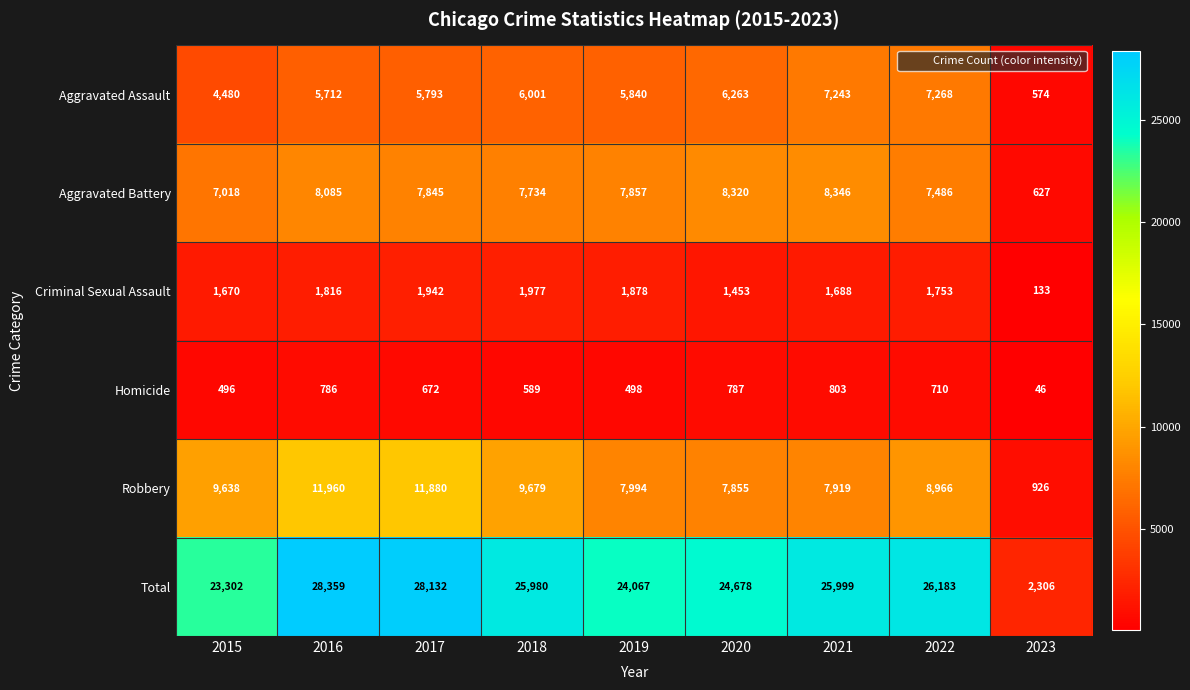

Where is Aggravated Battery nearest to the value 4486?

2015